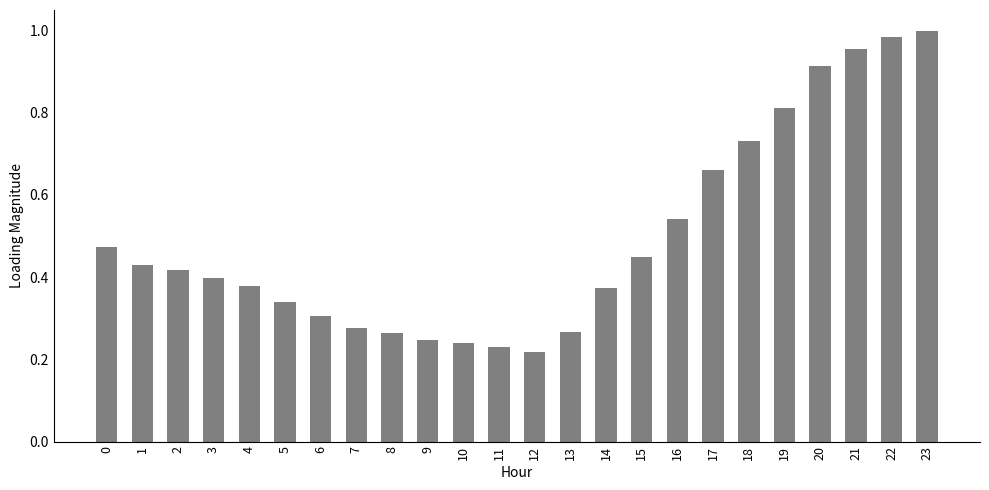

What is the sum of all values?

11.9